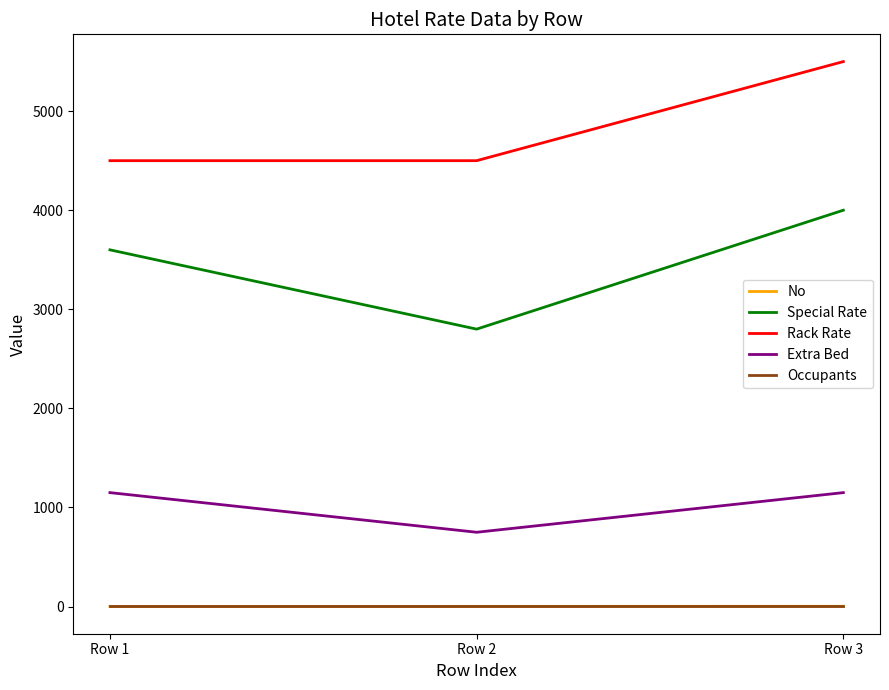

Which label corresponds to the largest value in the chart?

Row 3